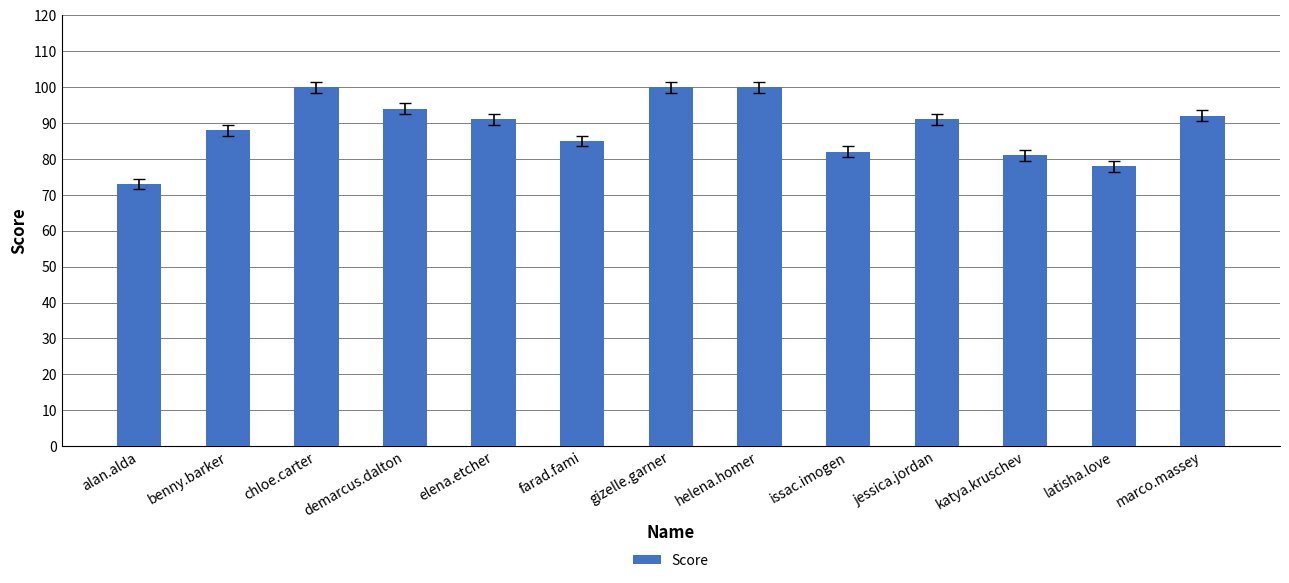

What is the greatest value displayed?

100